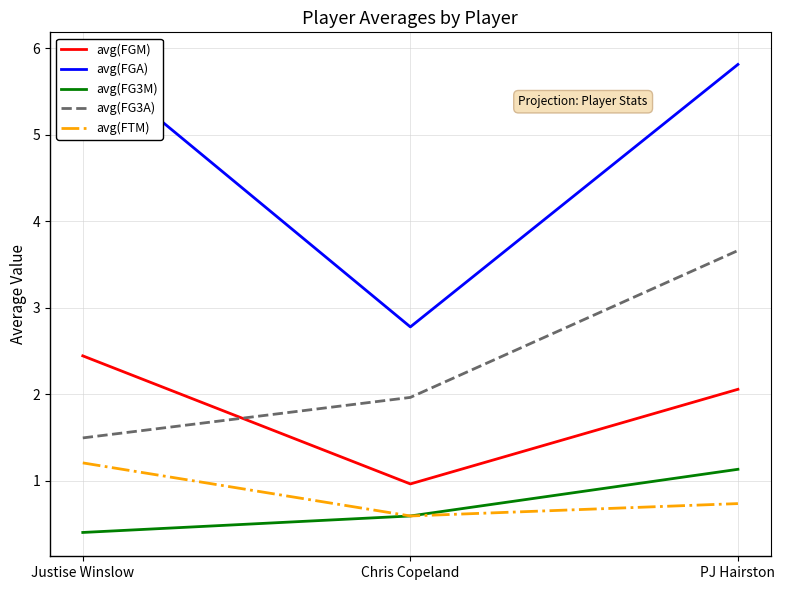

What are all the series names shown in the legend?

avg(FGM), avg(FGA), avg(FG3M), avg(FG3A), avg(FTM)